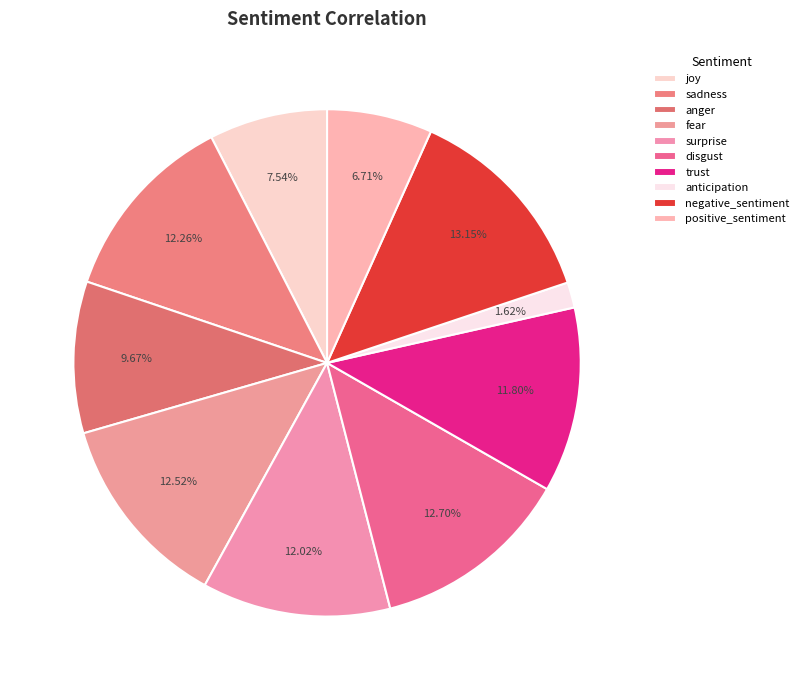

To the nearest percent, what portion does trust represent?

12%